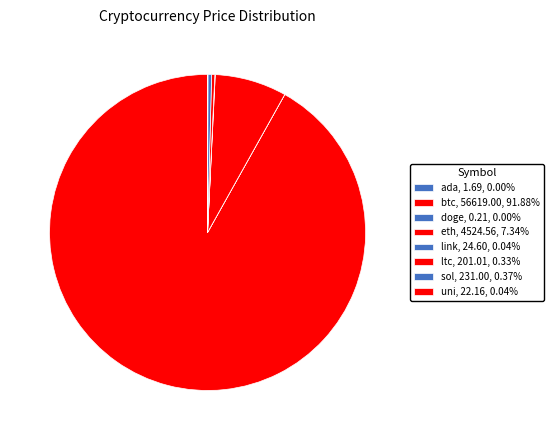

Does ltc account for over 50% of the chart?

No